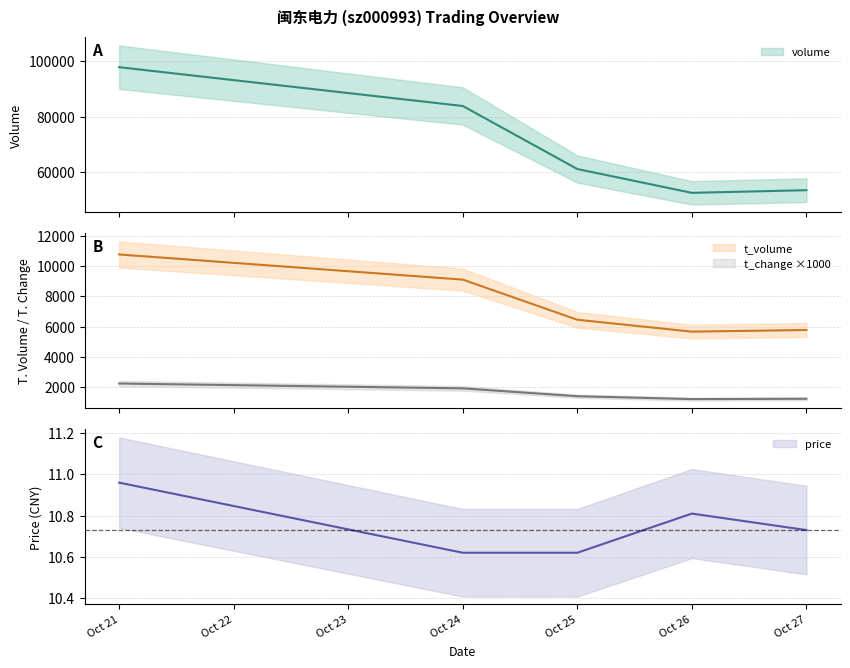

True or false: price has a value of 17.4 at Oct 24.

False